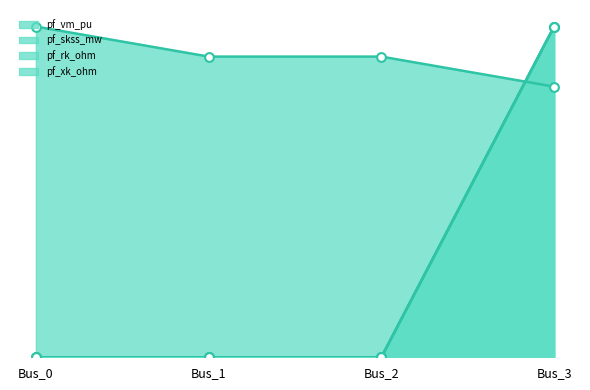

What is the total value across all series at Bus_2?

0.9